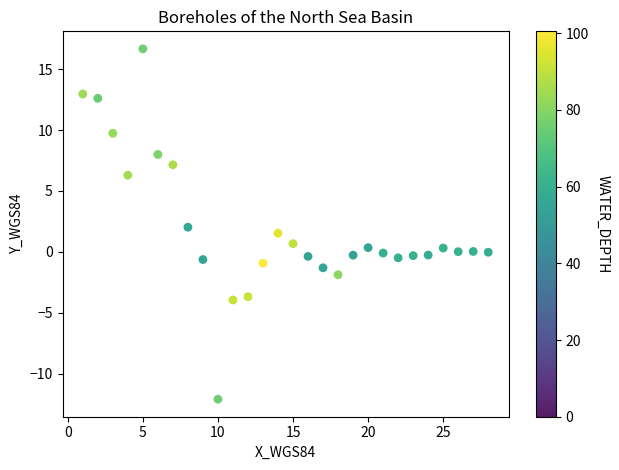

What is the range of X values (max minus min)?

27.0